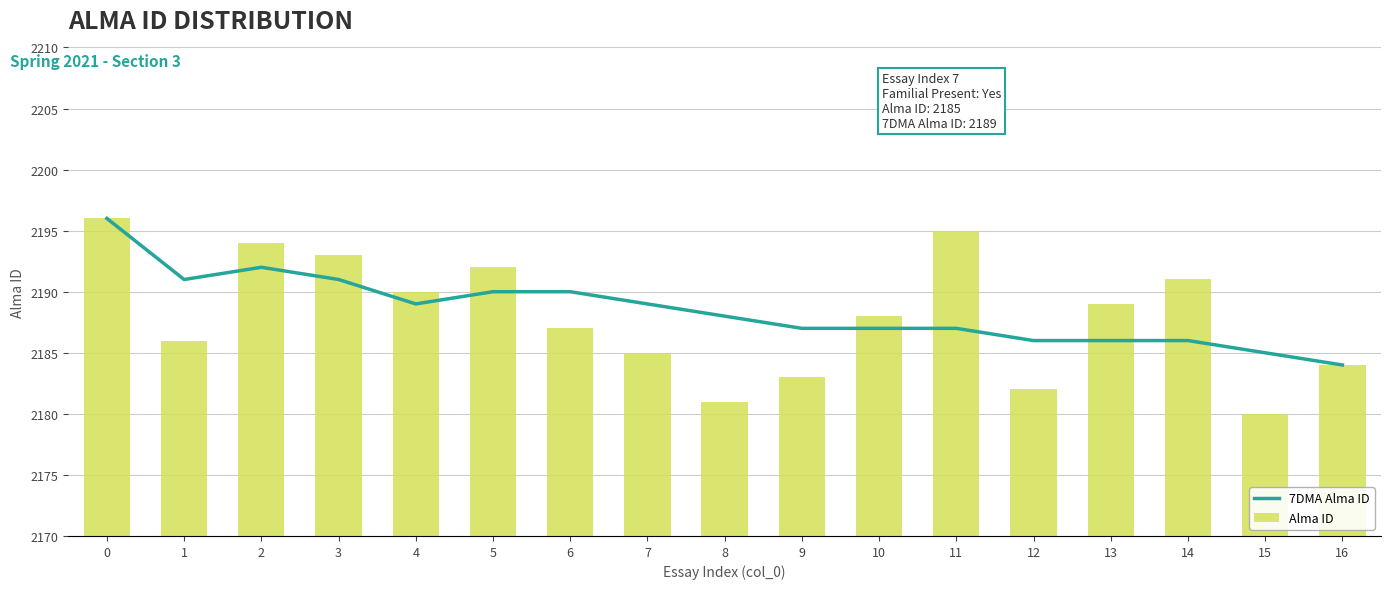

True or false: Alma ID has a value of 3672 at 7.

False